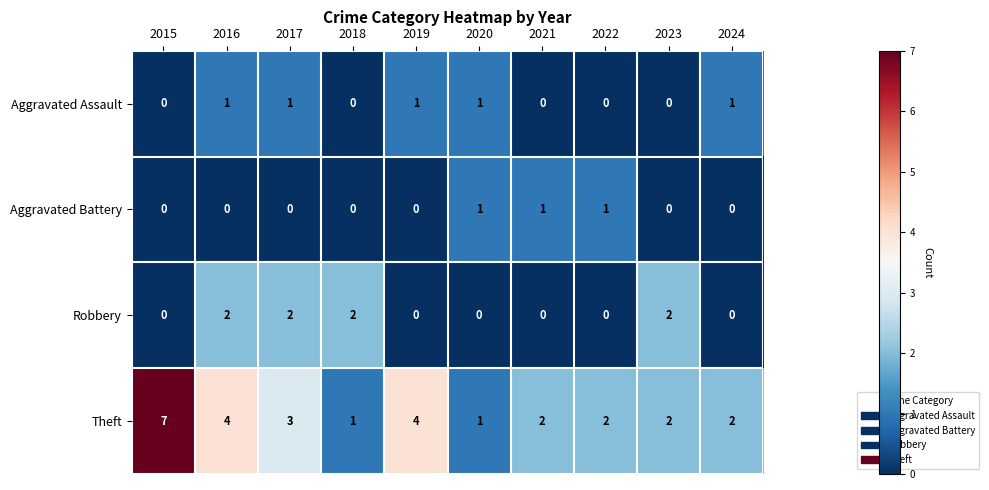

What is the maximum value shown in the chart?

7